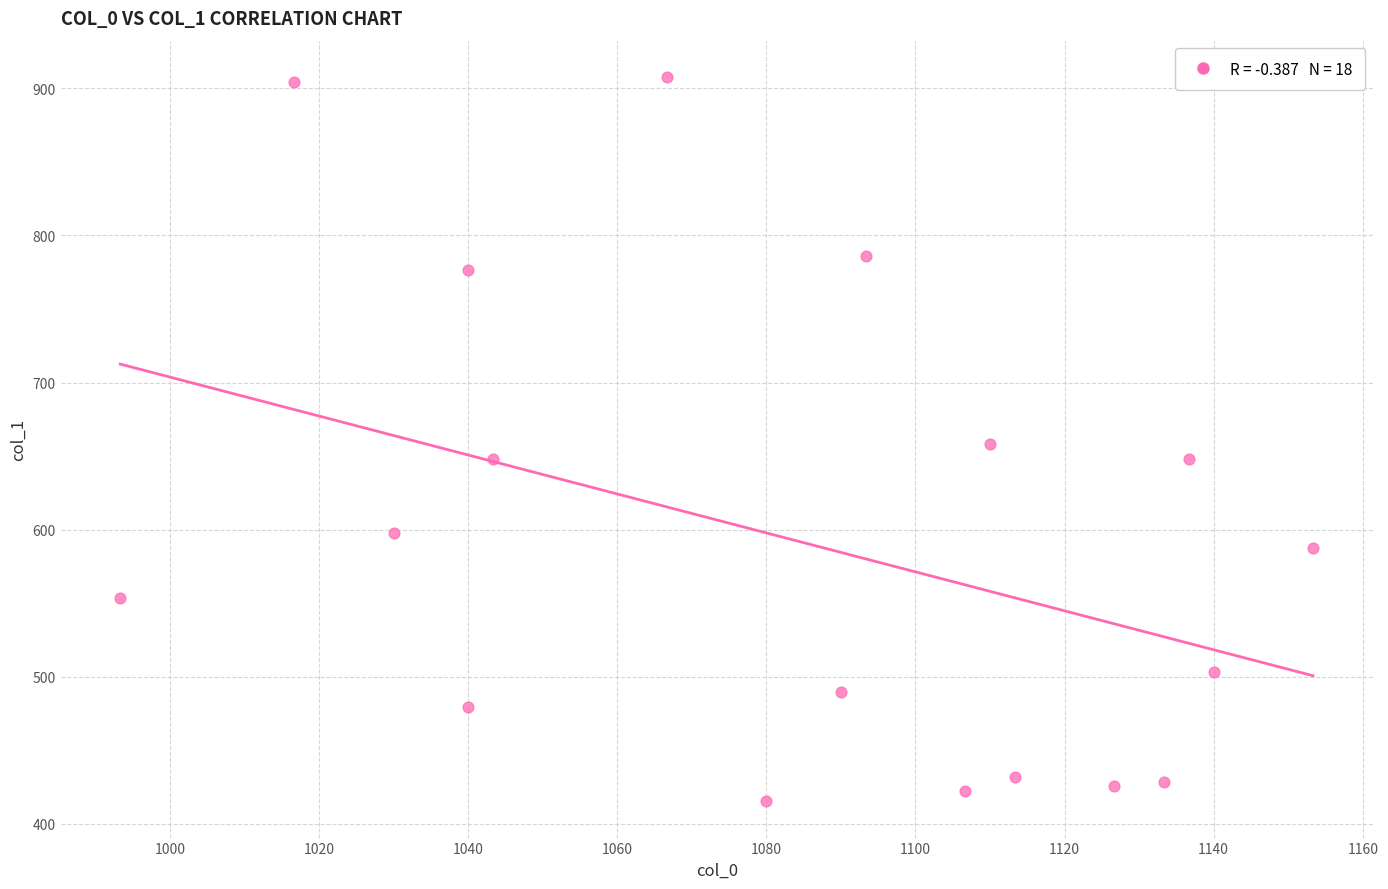

What is the range of X values (max minus min)?

160.0